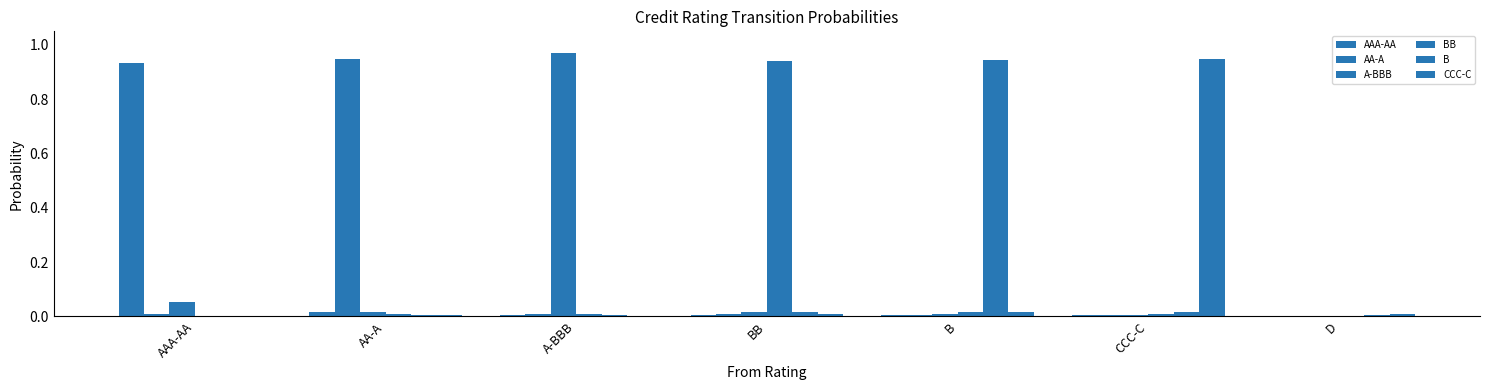

Are the bars grouped side by side (vs. stacked)?

Yes